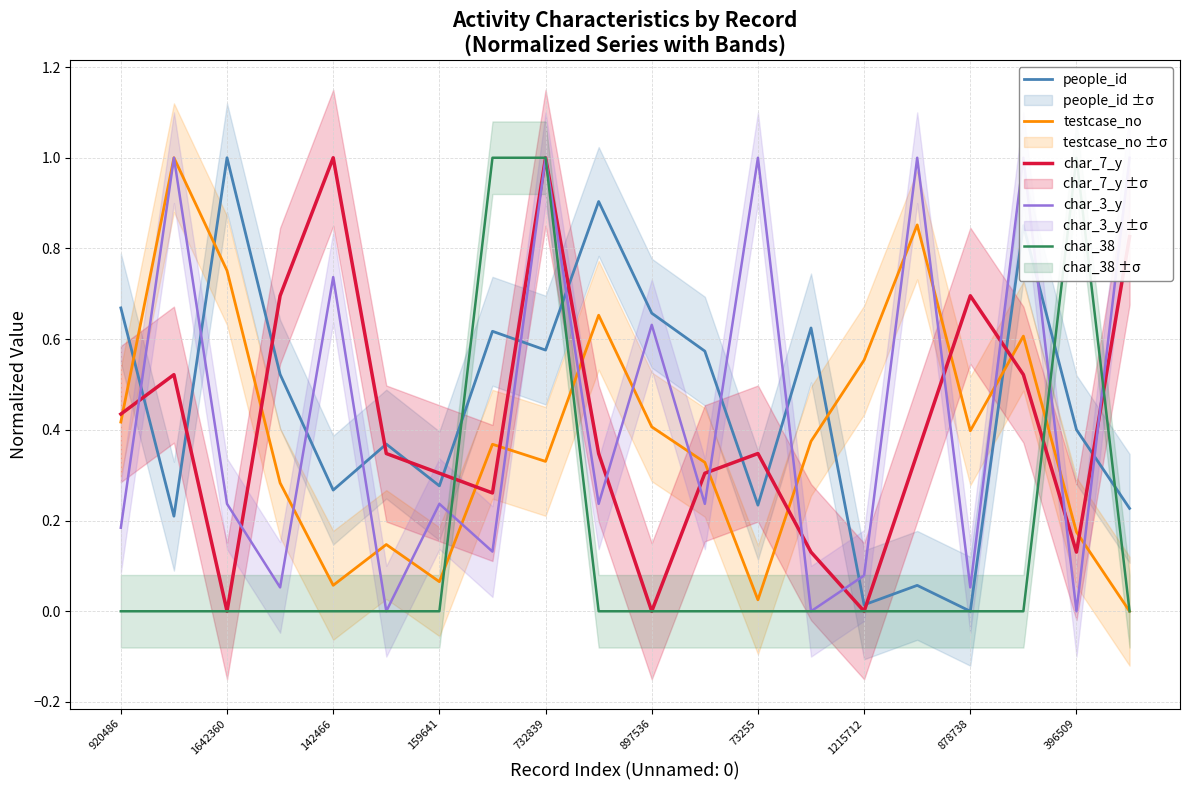

How many positive values does the people_id series have?

19